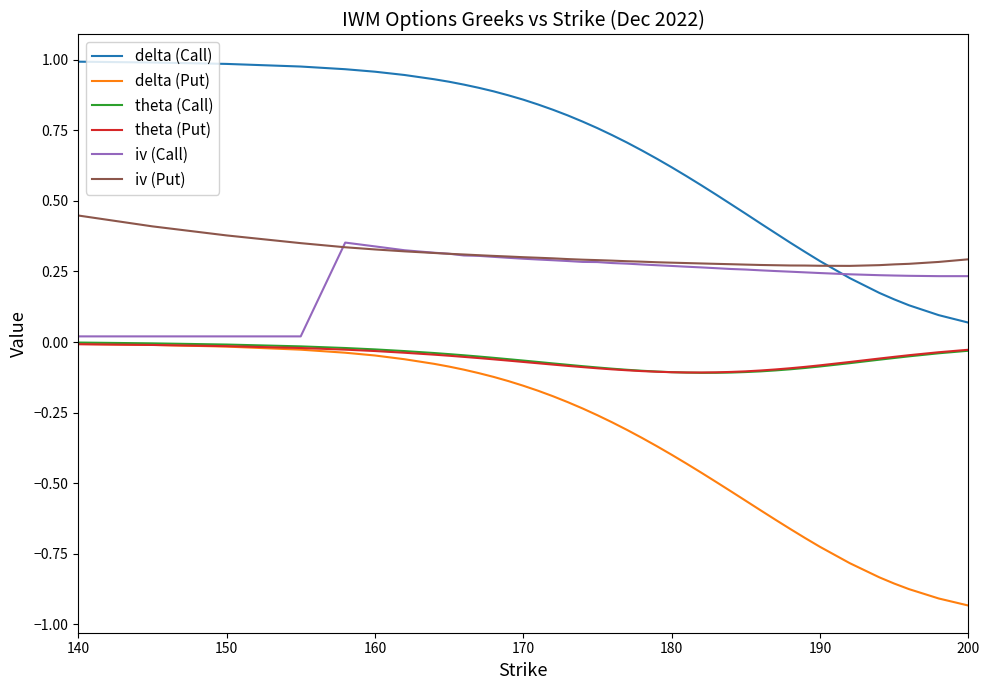

Which series has the largest total across all categories?

delta (Call)